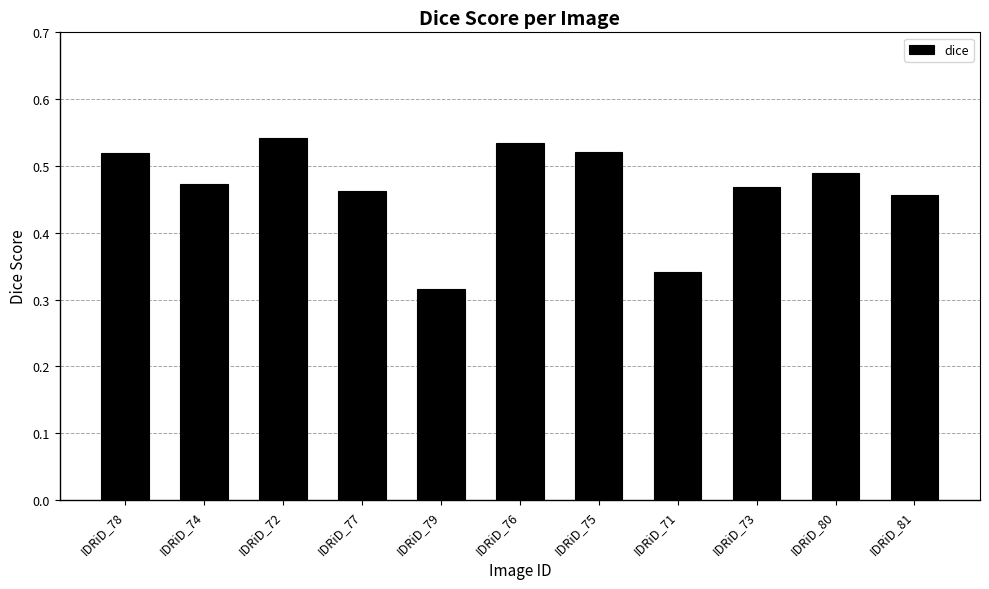

At which category does the chart reach its peak across all series?

IDRiD_72